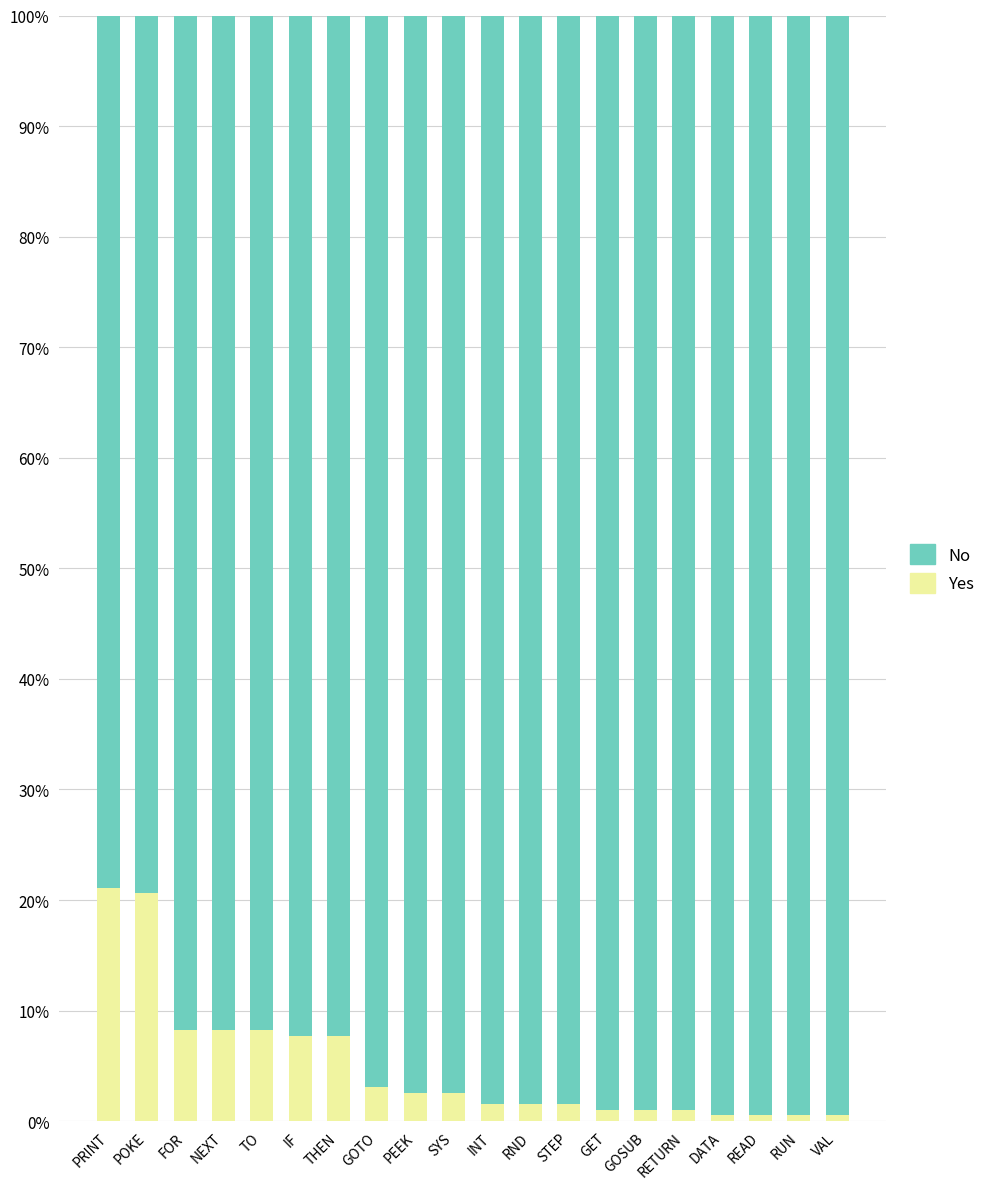

What is the total value across all series at SYS?

100.0